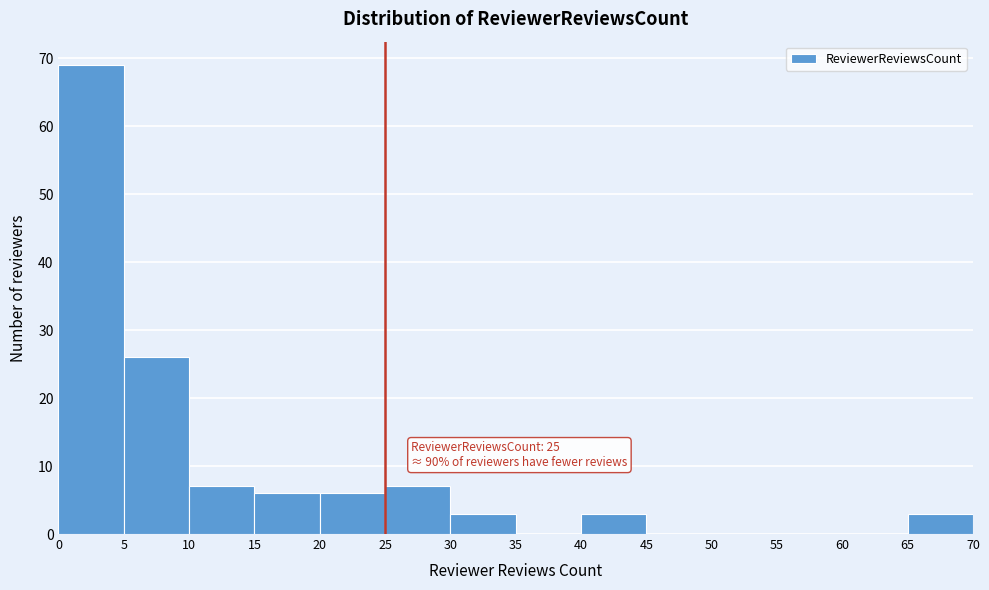

Which range on the x-axis has the tallest bar?

0 to 5